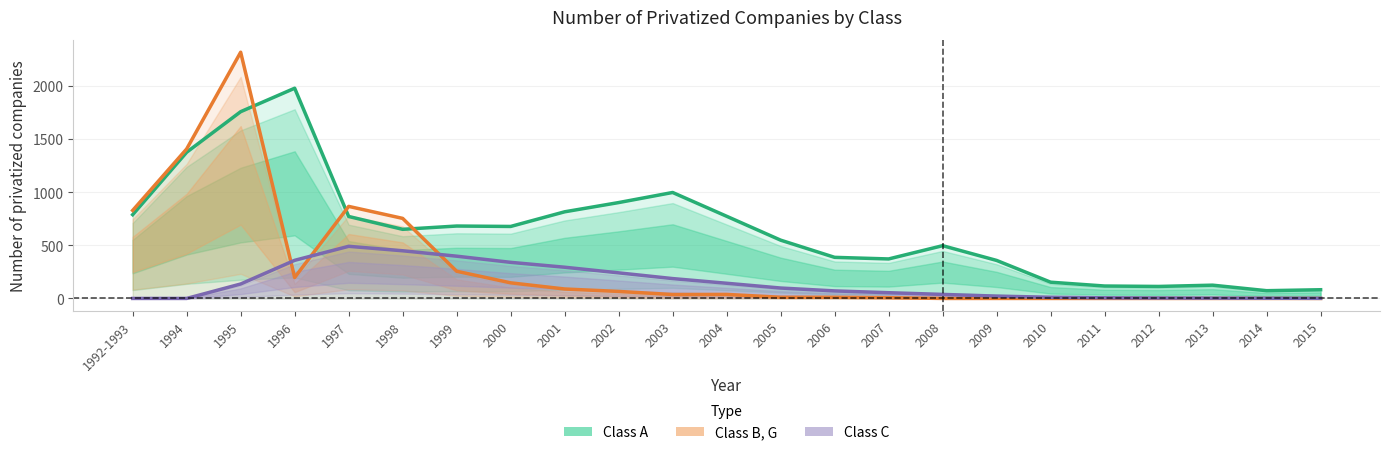

At which category does Class A reach its first local valley?

1998